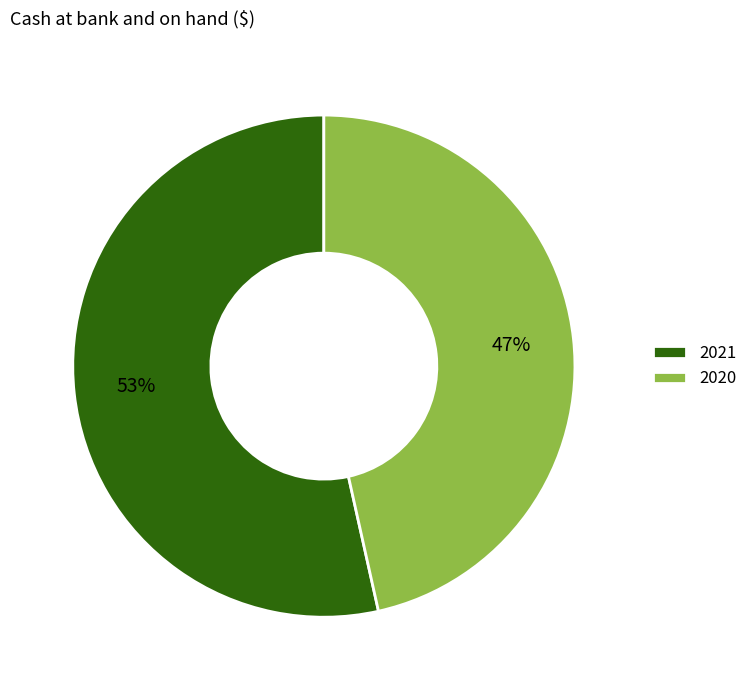

Which has a higher value, 2020 or 2021?

2021